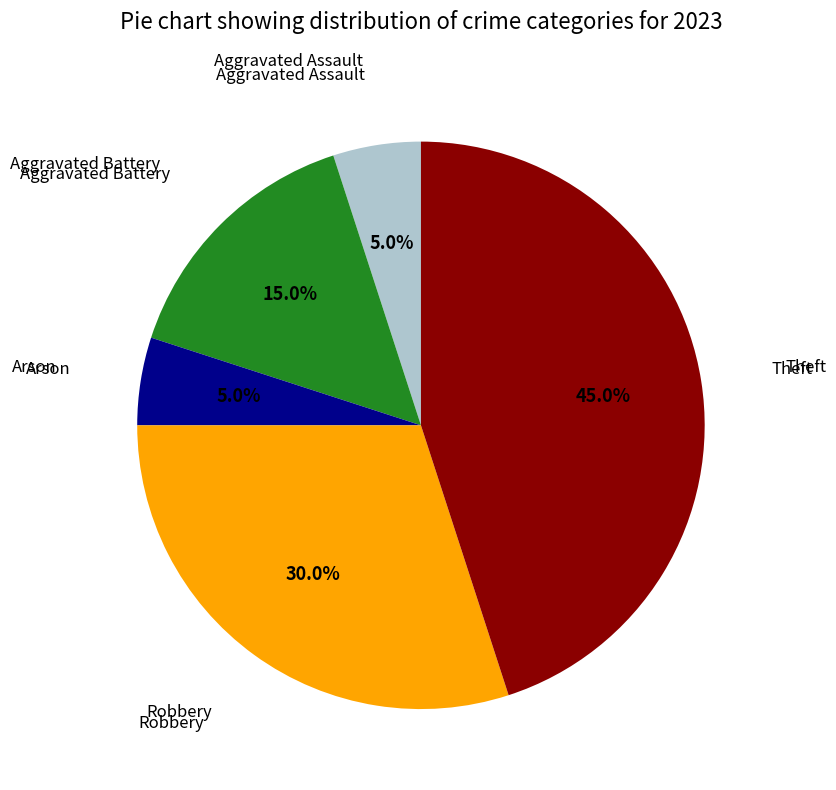

Does any single category account for the majority?

No